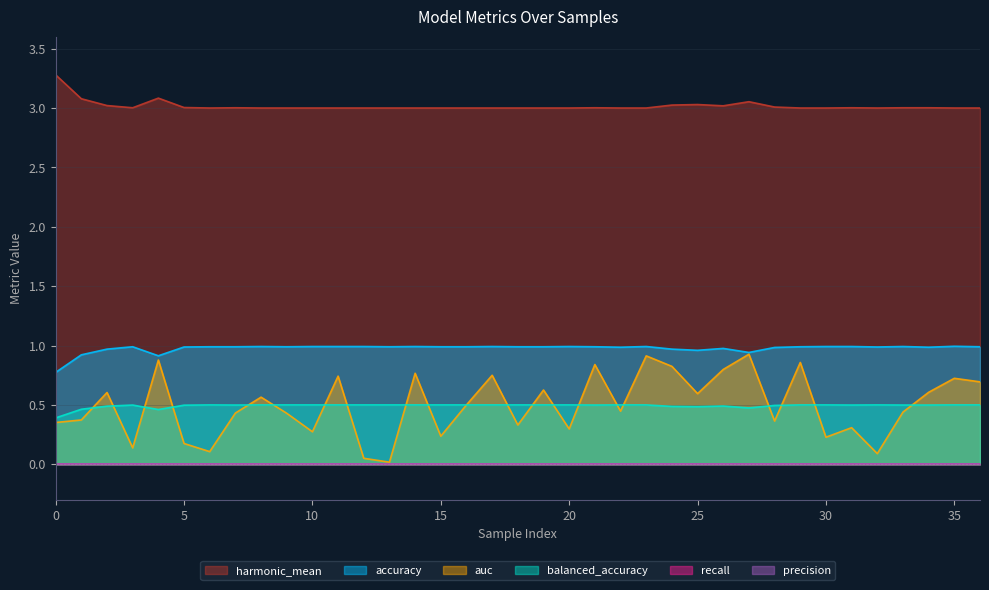

What is the highest value of the balanced_accuracy series?

0.5